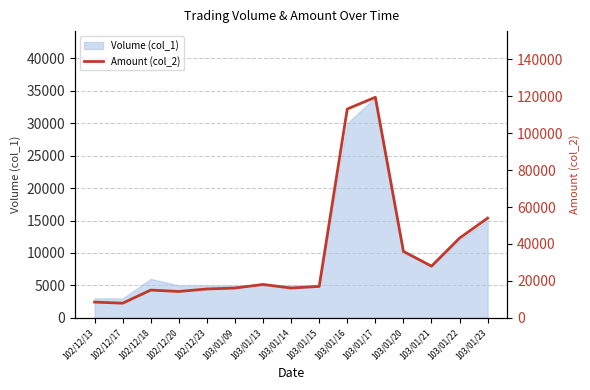

How many points are higher than both their immediate neighbors (excluding endpoints)?

3